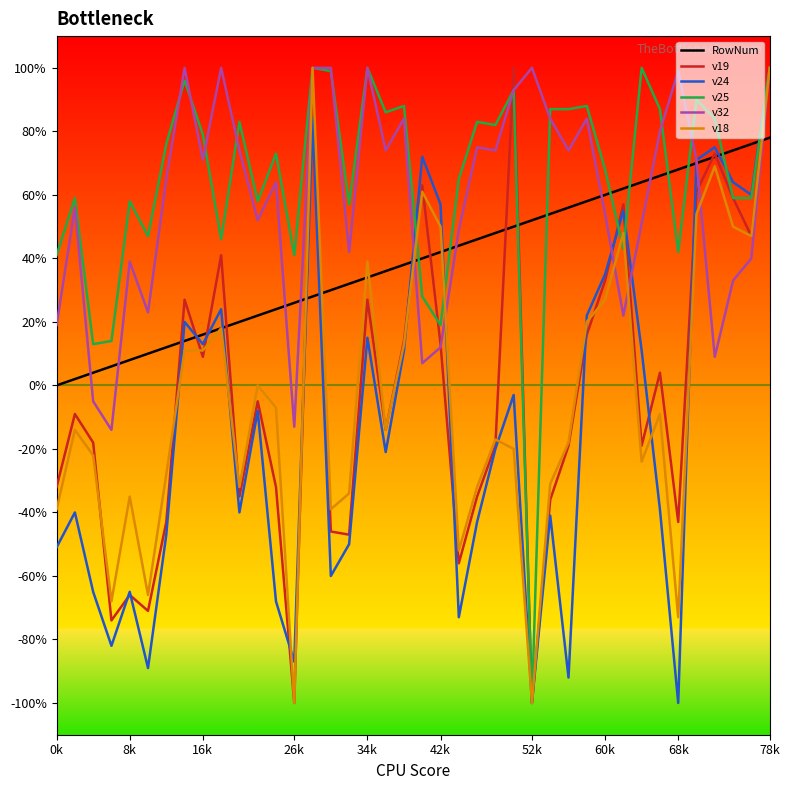

What is the minimum value shown in the chart?

-100